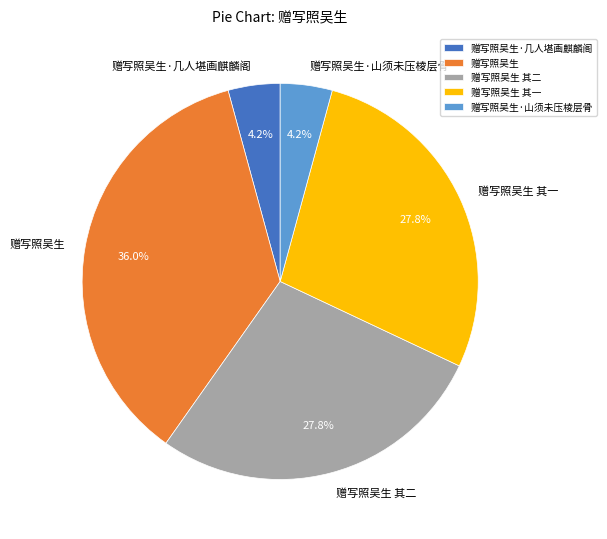

What is the ratio of the value at 赠写照吴生 其一 to the value at 赠写照吴生?

0.8